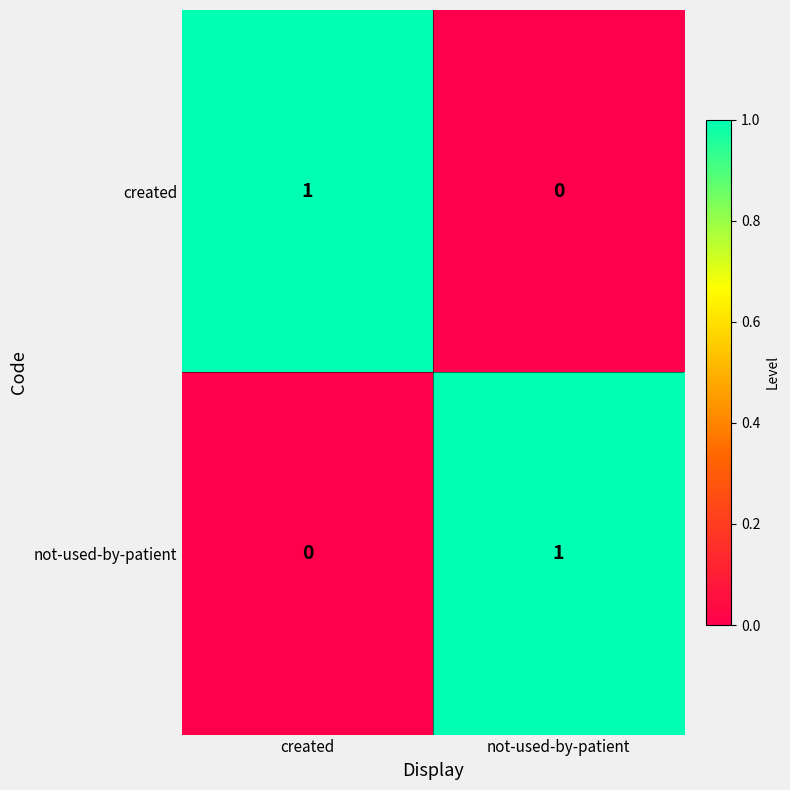

At which label does created reach its minimum?

not-used-by-patient